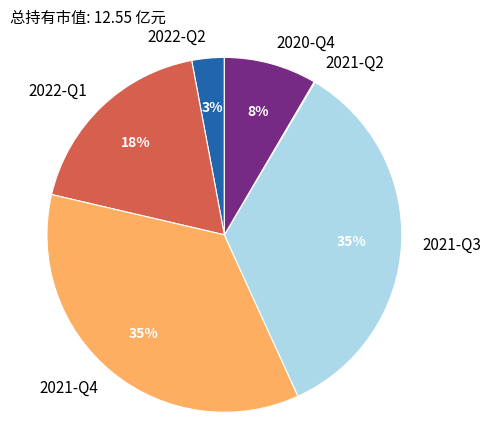

Is 2022-Q1 the majority of the pie?

No